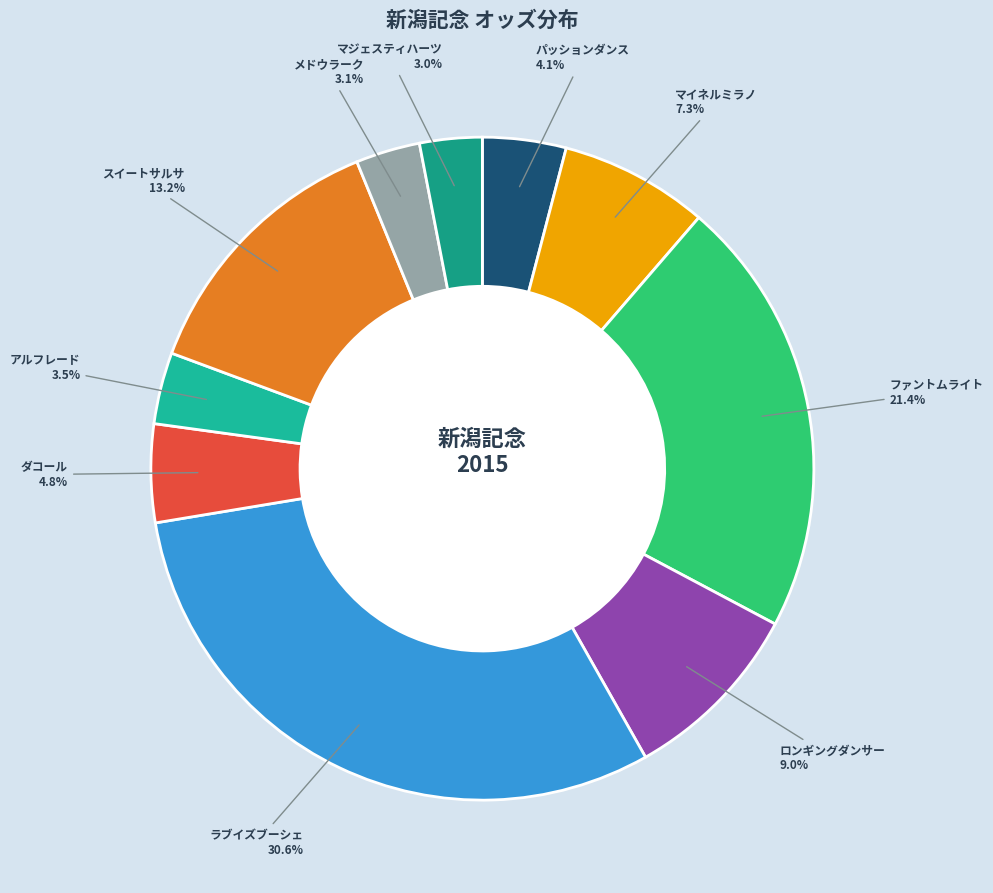

Does メドウラーク account for over 50% of the chart?

No